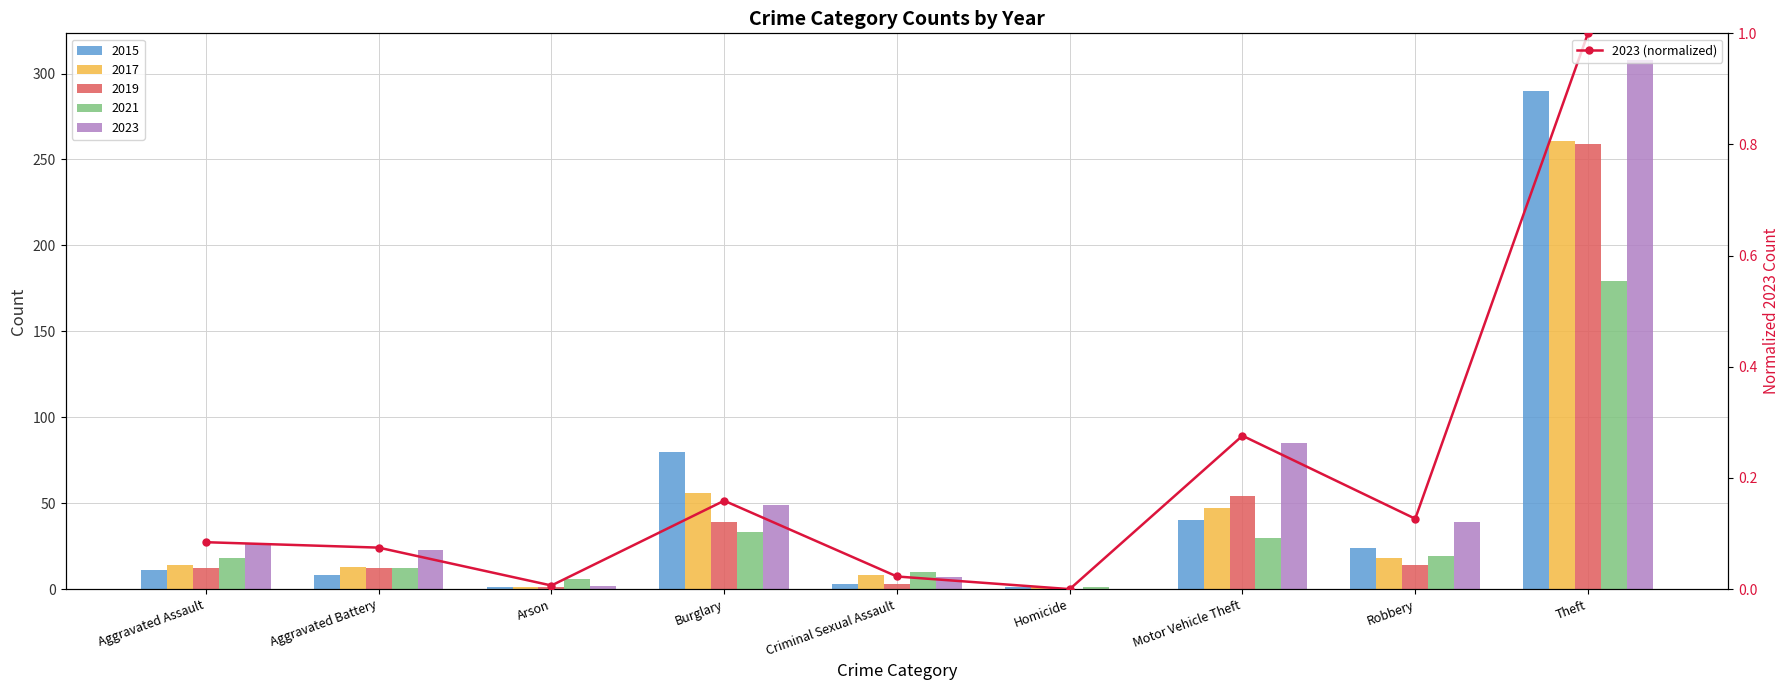

How many categories are shown in the chart?

9